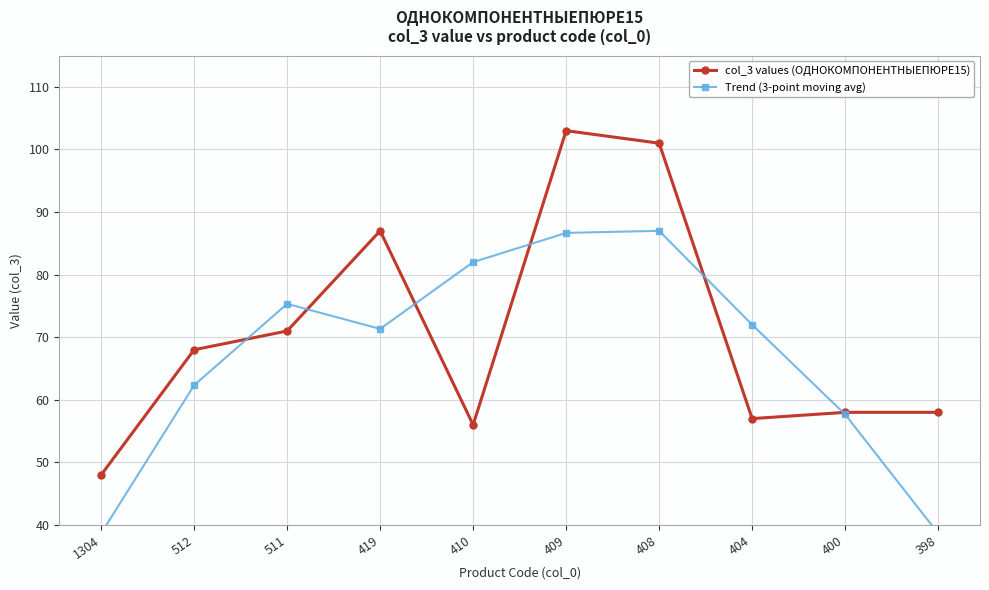

How many interior local valleys does the col_3 values (ОДНОКОМПОНЕНТНЫЕПЮРЕ15) series have?

2